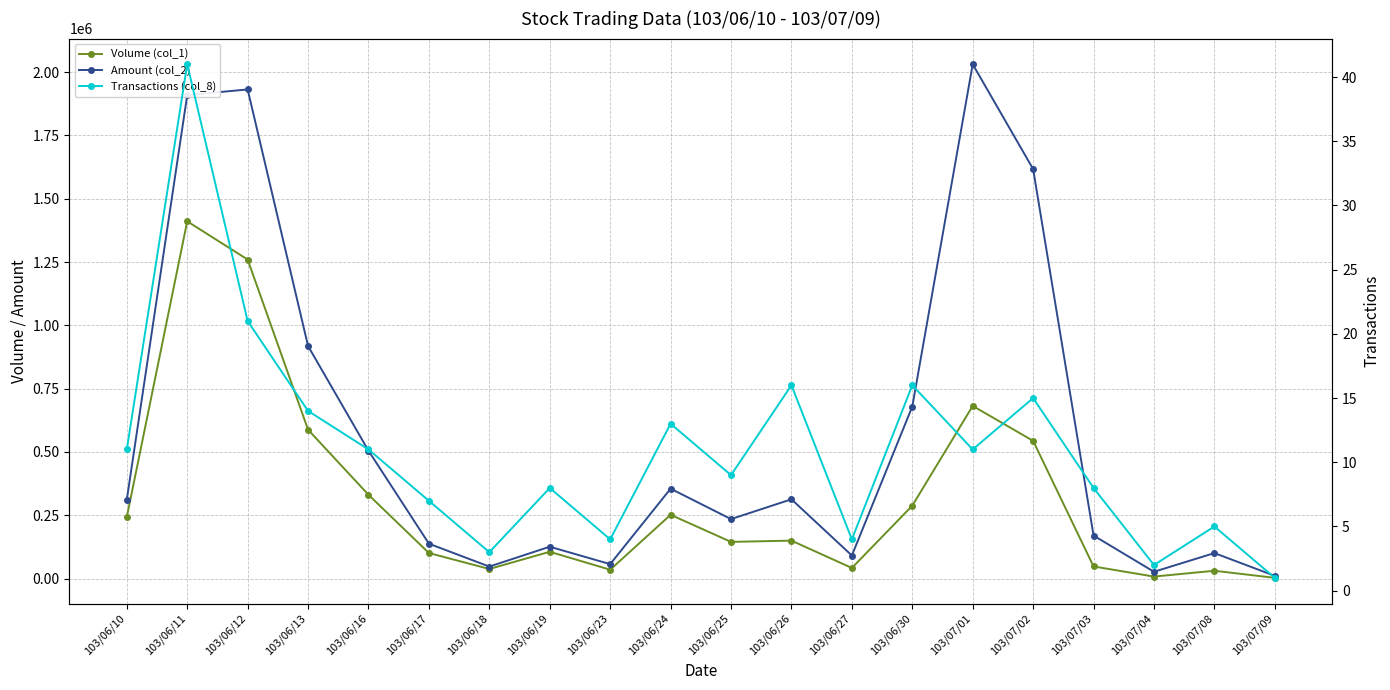

At how many categories does at least one series exceed 1236992?

4